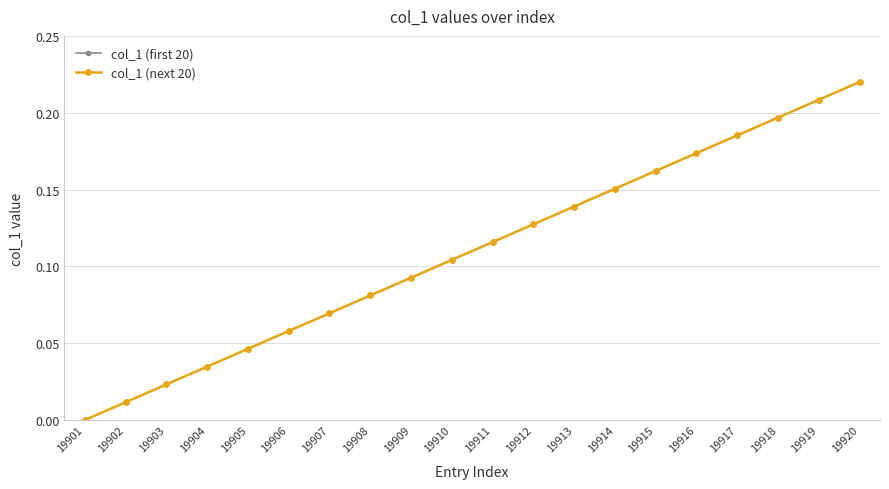

The value of col_1 (next 20) at 19909 is 0.0. True or false?

False